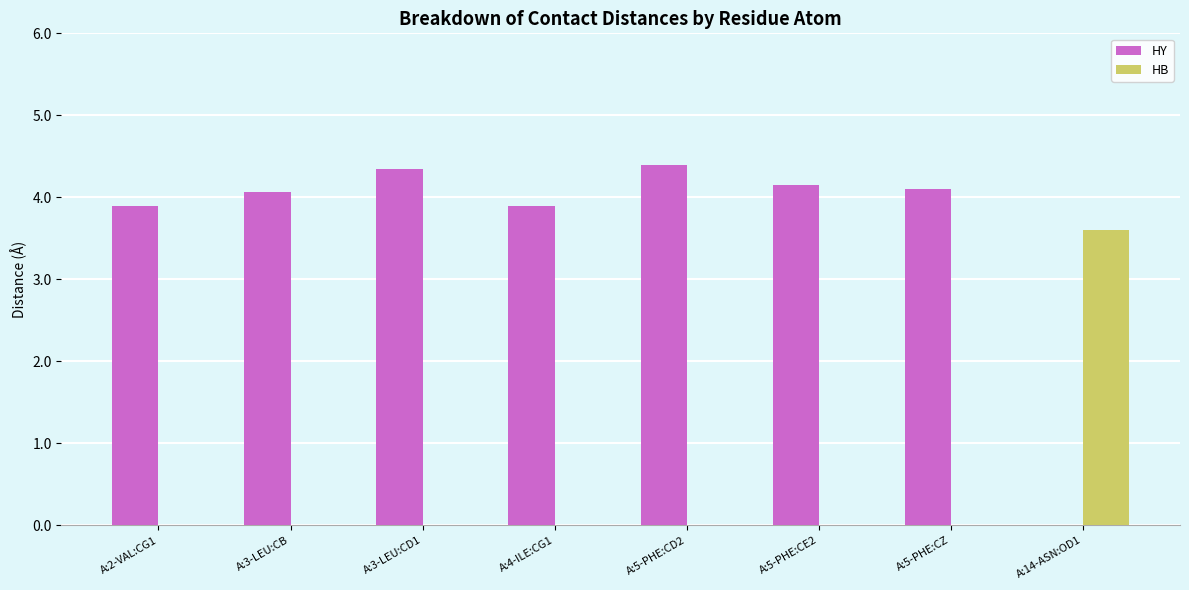

What is the highest value of the HB series?

3.6